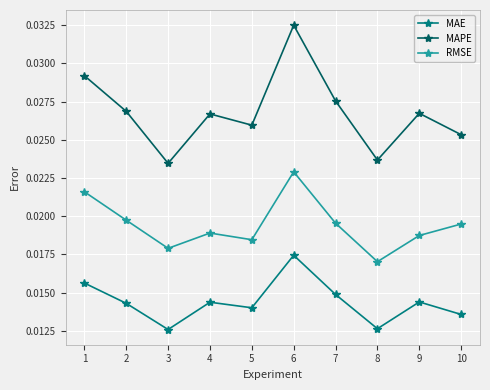

Which label corresponds to the largest value in the chart?

6